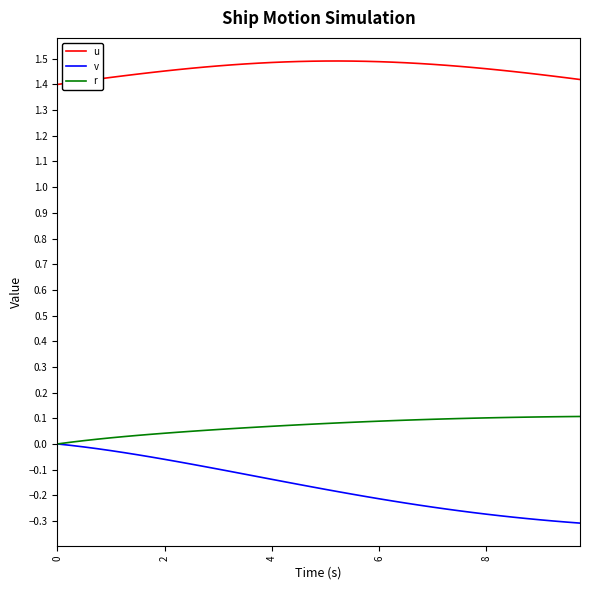

Which series has the widest spread of values?

v